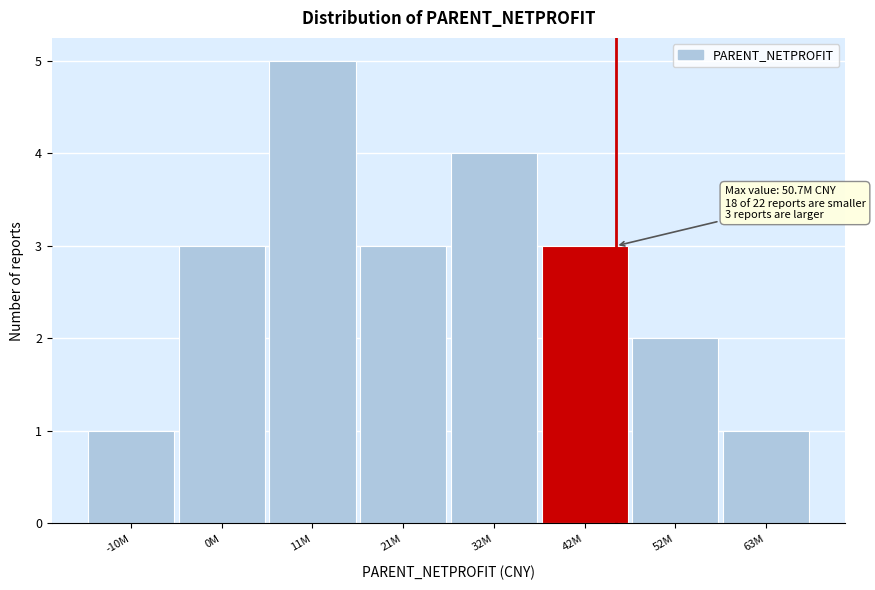

Reading left to right, what are all the values shown in this chart?

-10M=1	0M=3	11M=5	21M=3	32M=4	42M=3	52M=2	63M=1